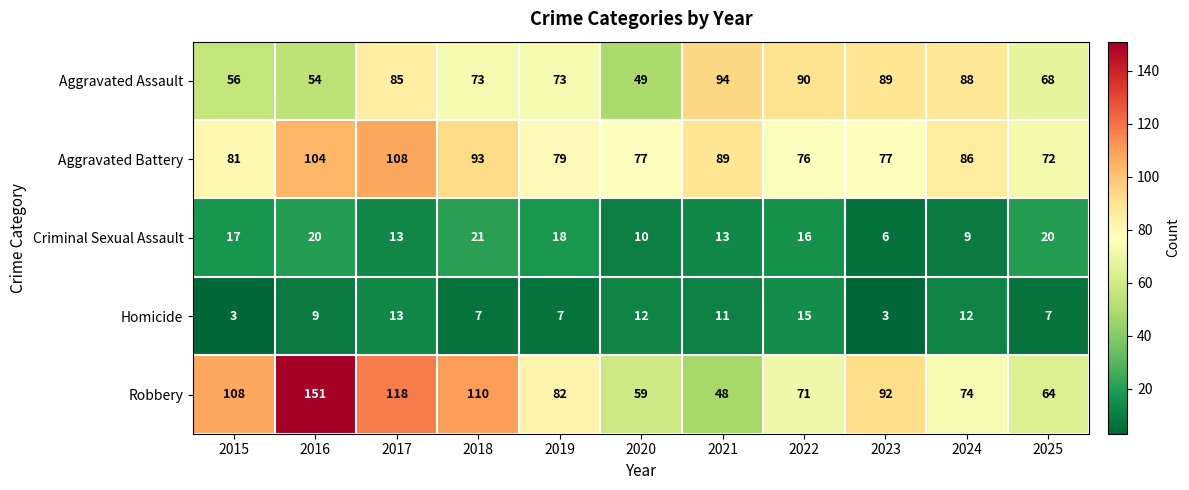

Rank the series at 2018 from lowest to highest value.

Homicide, Criminal Sexual Assault, Aggravated Assault, Aggravated Battery, Robbery